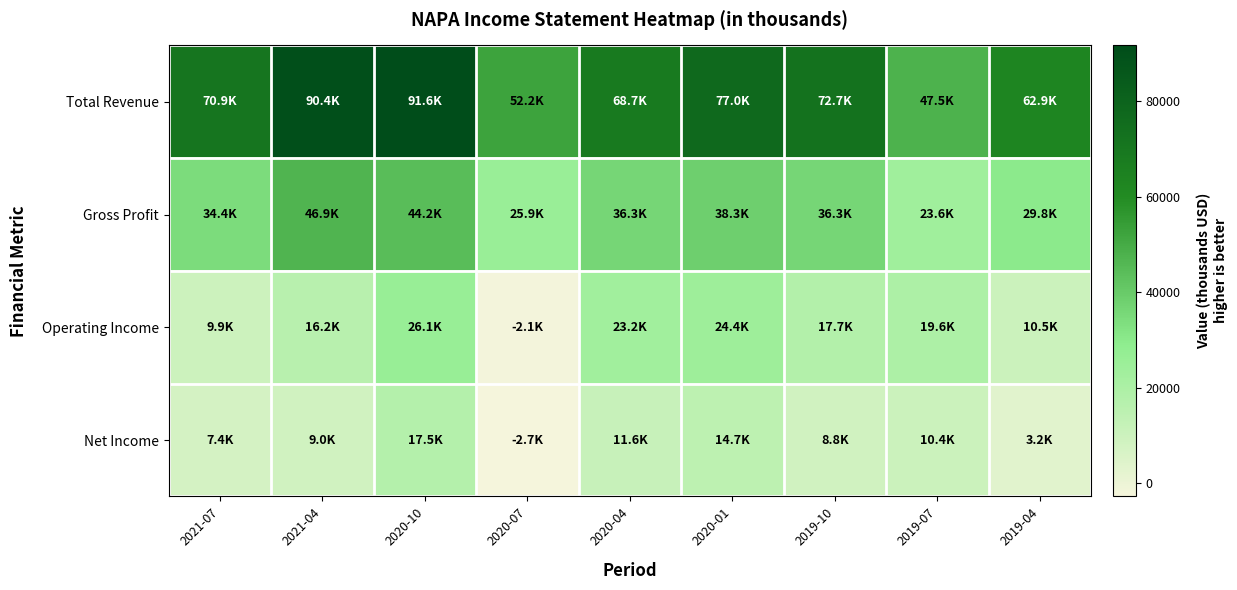

Reading right to left, list all the values displayed in this chart.

Total Revenue: 2019-04=62900	2019-07=47500	2019-10=72700	2020-01=77000	2020-04=68700	2020-07=52200	2020-10=91600	2021-04=90400	2021-07=70900
Gross Profit: 2019-04=29800	2019-07=23600	2019-10=36300	2020-01=38300	2020-04=36300	2020-07=25900	2020-10=44200	2021-04=46900	2021-07=34400
Operating Income: 2019-04=10500	2019-07=19600	2019-10=17700	2020-01=24400	2020-04=23200	2020-07=-2100	2020-10=26100	2021-04=16200	2021-07=9900
Net Income: 2019-04=3200	2019-07=10400	2019-10=8800	2020-01=14700	2020-04=11600	2020-07=-2700	2020-10=17500	2021-04=9000	2021-07=7400